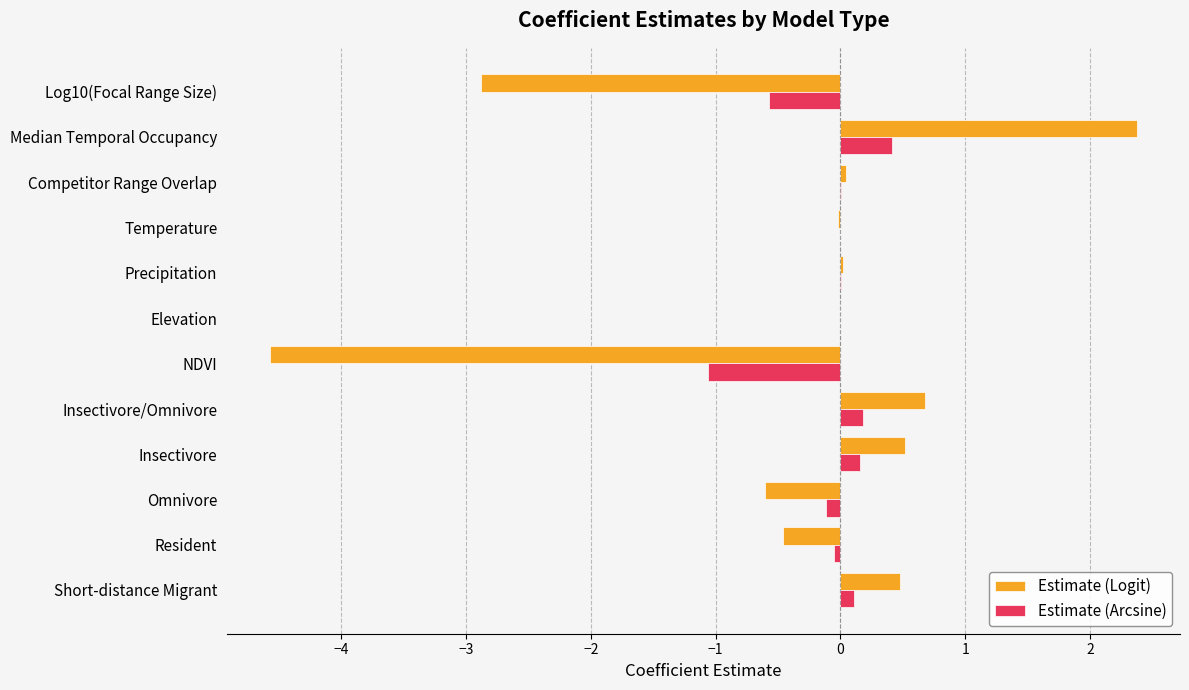

At which category is the sum across all series the highest?

Median Temporal Occupancy